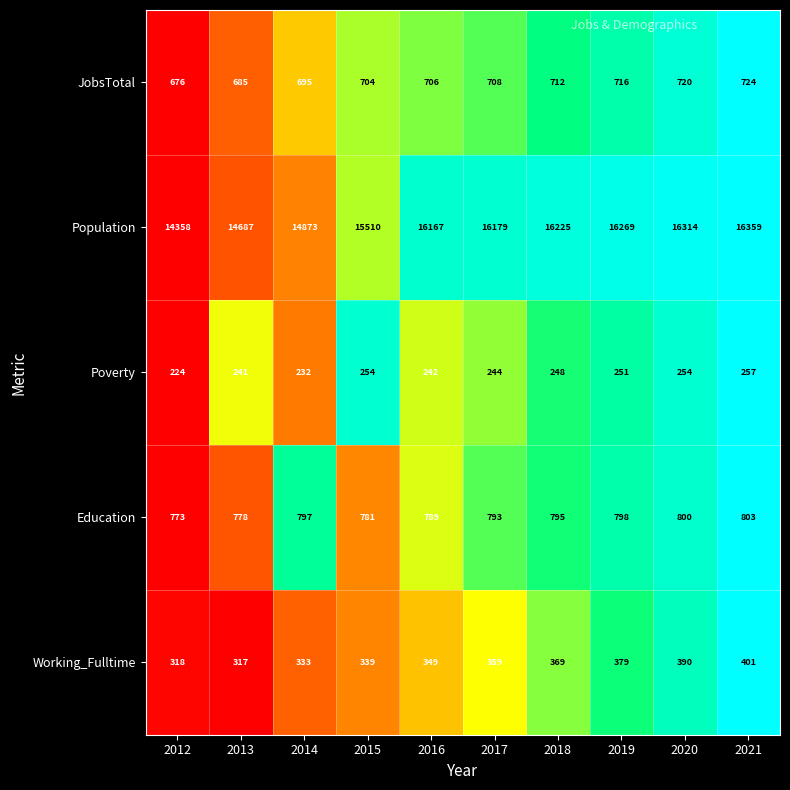

Is it true that Population equals 14873 at 2014?

True